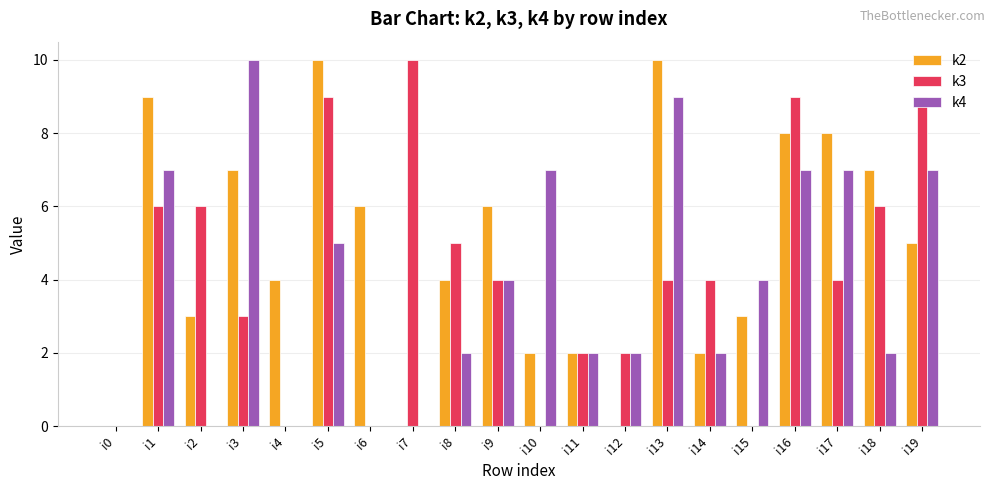

Reading left to right, what are all the values shown in this chart?

k2: i0=0	i1=9	i2=3	i3=7	i4=4	i5=10	i6=6	i7=0	i8=4	i9=6	i10=2	i11=2	i12=0	i13=10	i14=2	i15=3	i16=8	i17=8	i18=7	i19=5
k3: i0=0	i1=6	i2=6	i3=3	i4=0	i5=9	i6=0	i7=10	i8=5	i9=4	i10=0	i11=2	i12=2	i13=4	i14=4	i15=0	i16=9	i17=4	i18=6	i19=9
k4: i0=0	i1=7	i2=0	i3=10	i4=0	i5=5	i6=0	i7=0	i8=2	i9=4	i10=7	i11=2	i12=2	i13=9	i14=2	i15=4	i16=7	i17=7	i18=2	i19=7